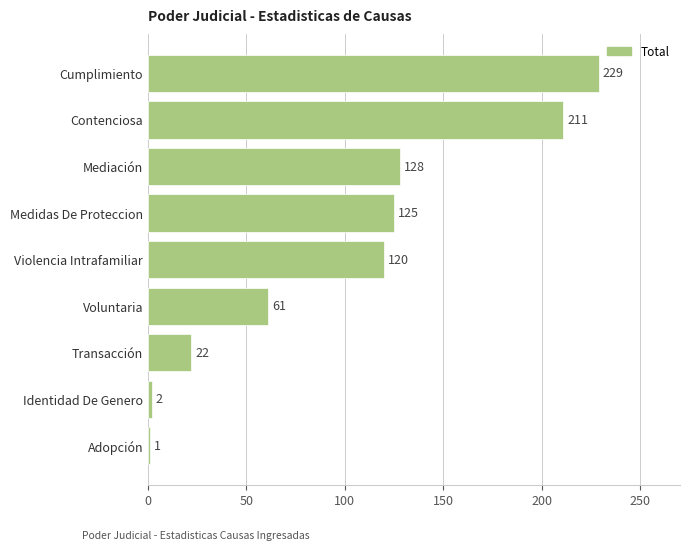

What is the greatest value displayed?

229